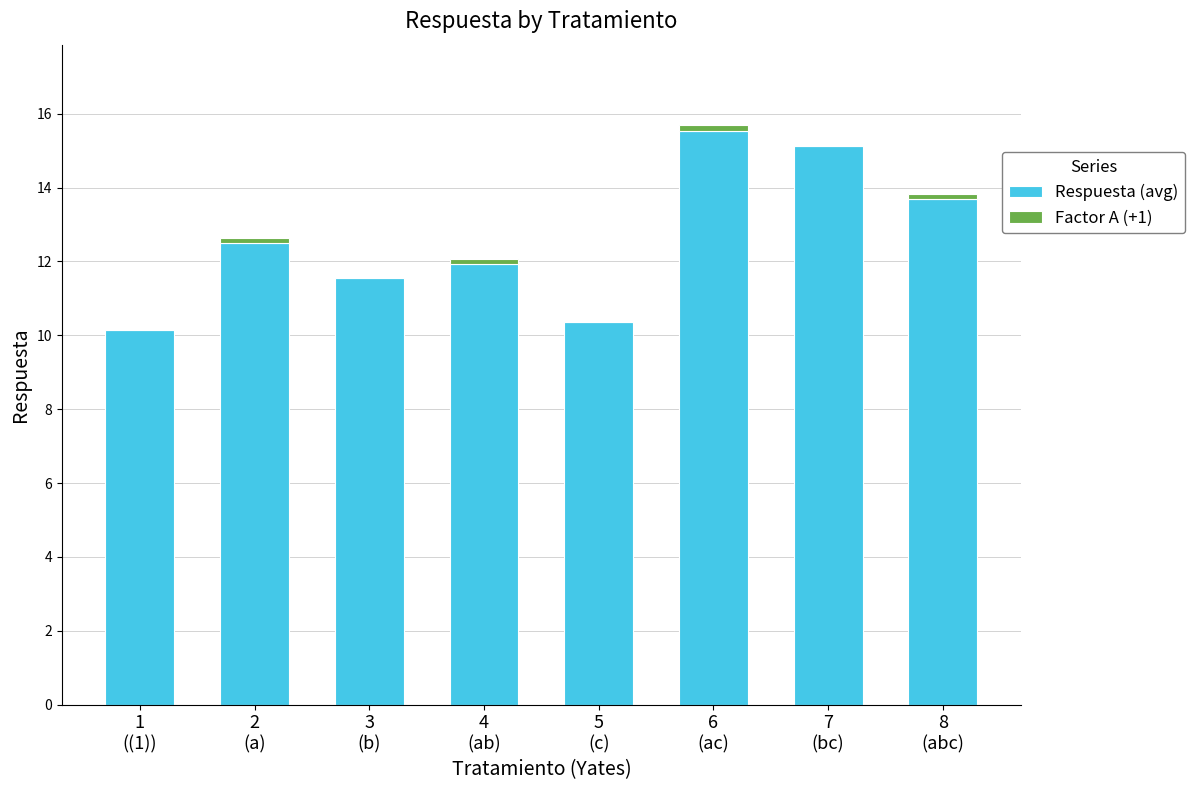

What is the highest value of the Respuesta (avg) series?

15.5